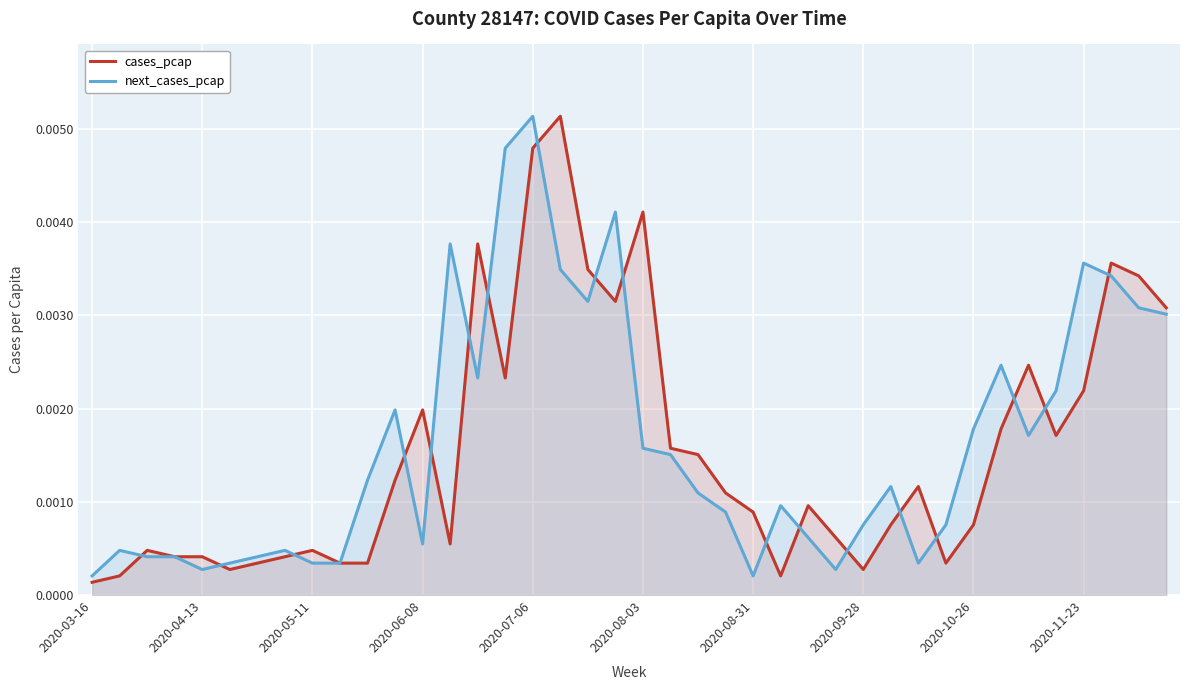

True or false: cases_pcap and next_cases_pcap cross at least once.

True